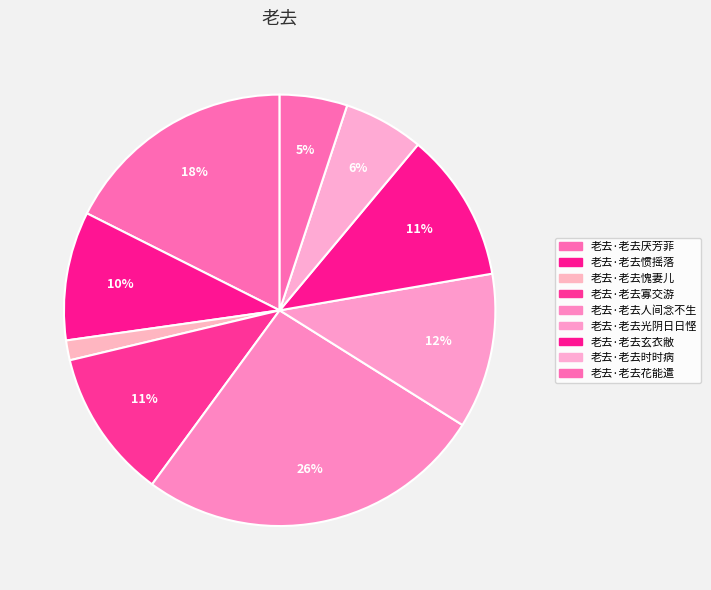

To the nearest percent, what percentage of the pie is 老去·老去惯摇落?

10%